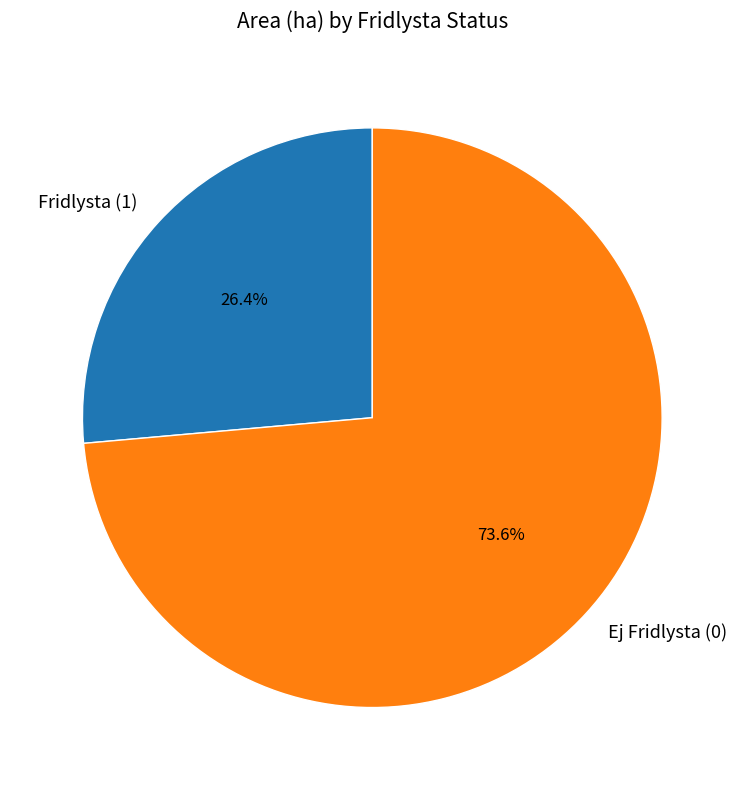

Is the sum of Ej Fridlysta (0) and Fridlysta (1) greater than half?

Yes